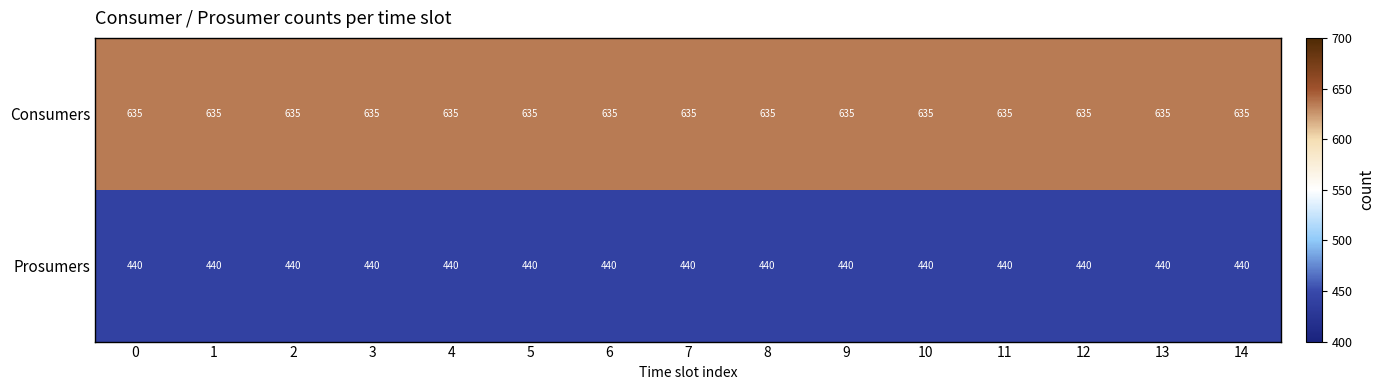

What is the smallest value displayed?

440